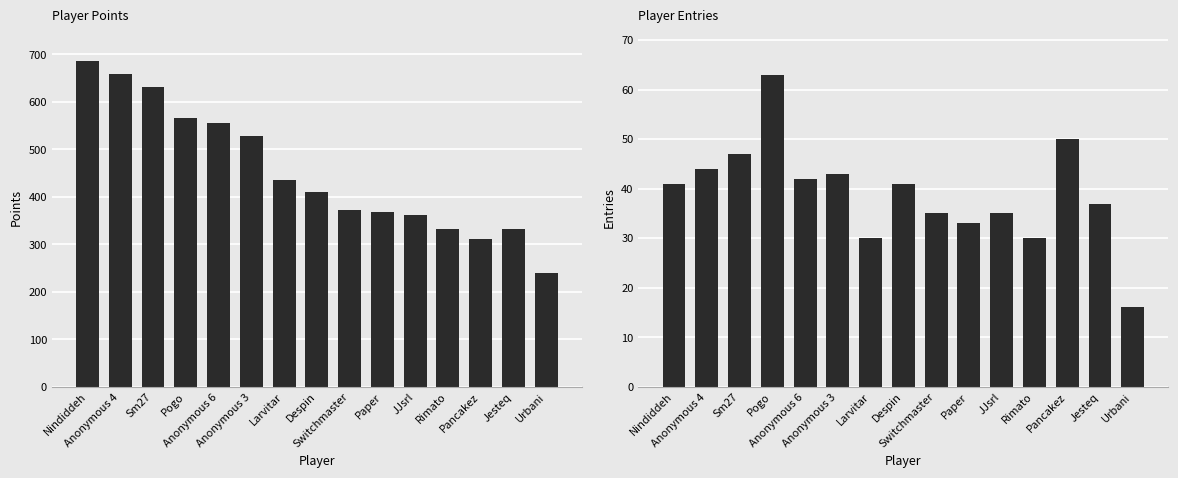

Read the Points value at Sm27.

632